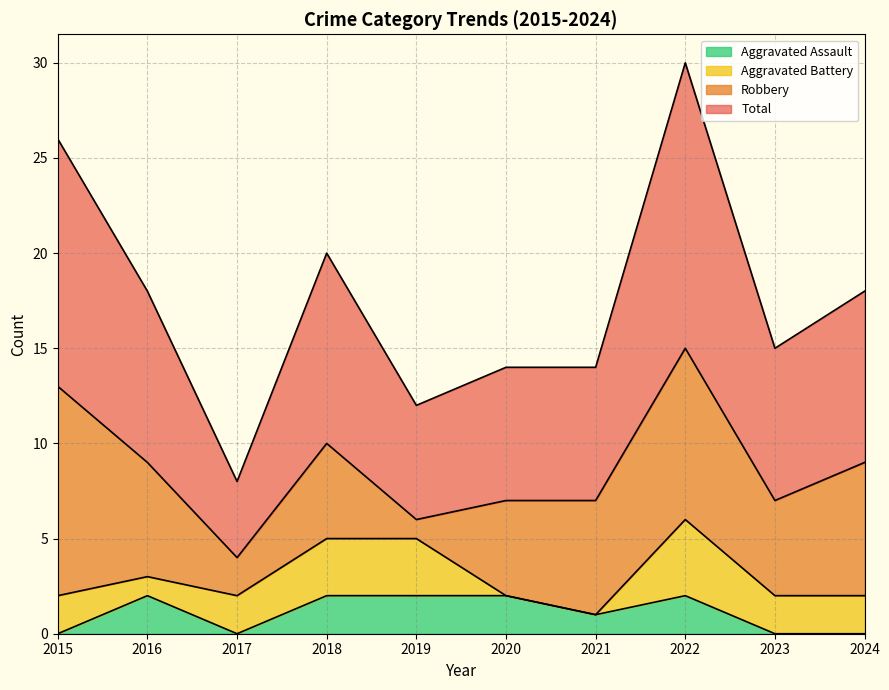

The Total series shows 12 at 2016. True or false?

False